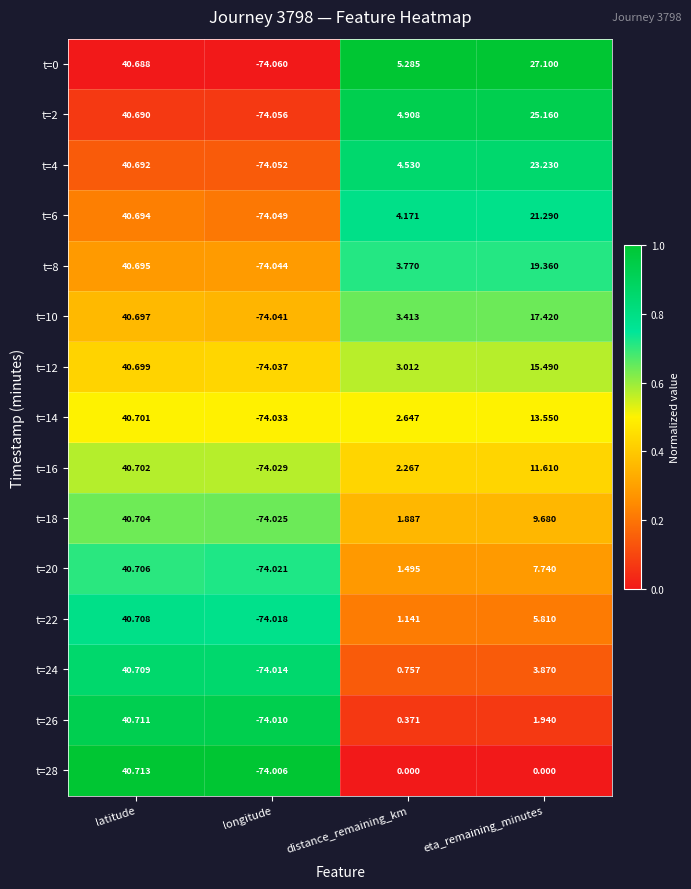

List the labels in order of t=16 value, largest first.

latitude, eta_remaining_minutes, distance_remaining_km, longitude